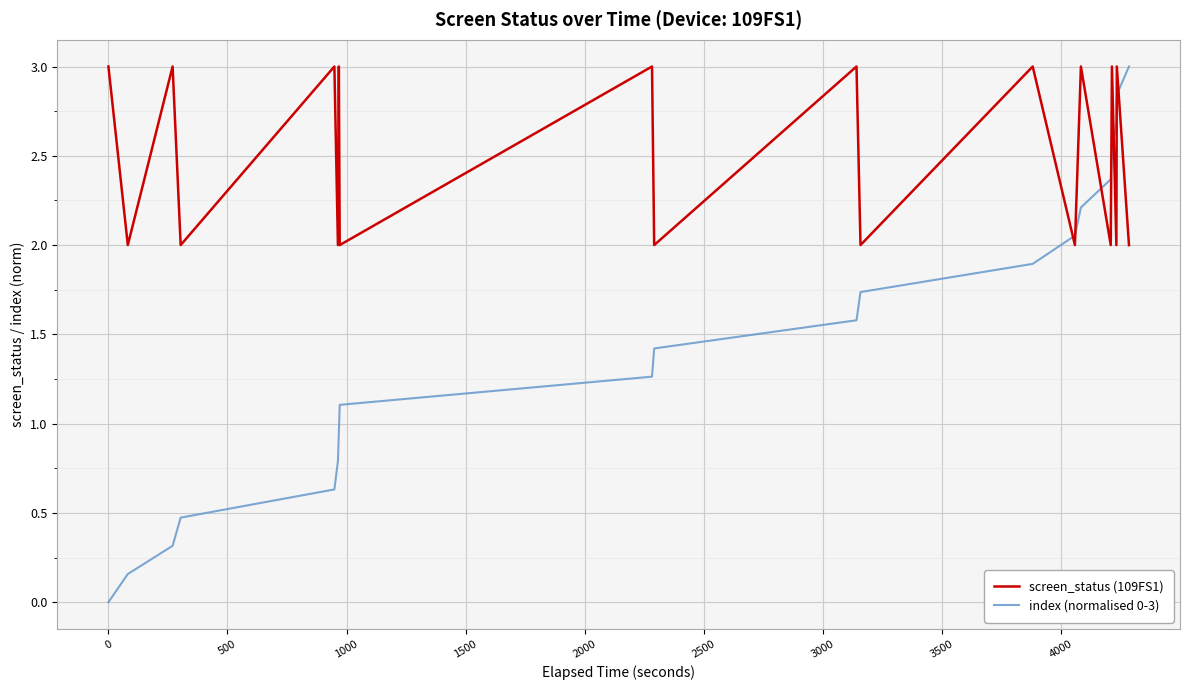

What are all the series names shown in the legend?

screen_status (109FS1), index (normalised 0-3)